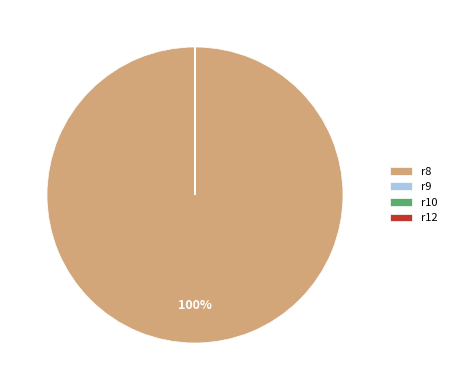

To the nearest percent, what is the average slice percentage?

25%